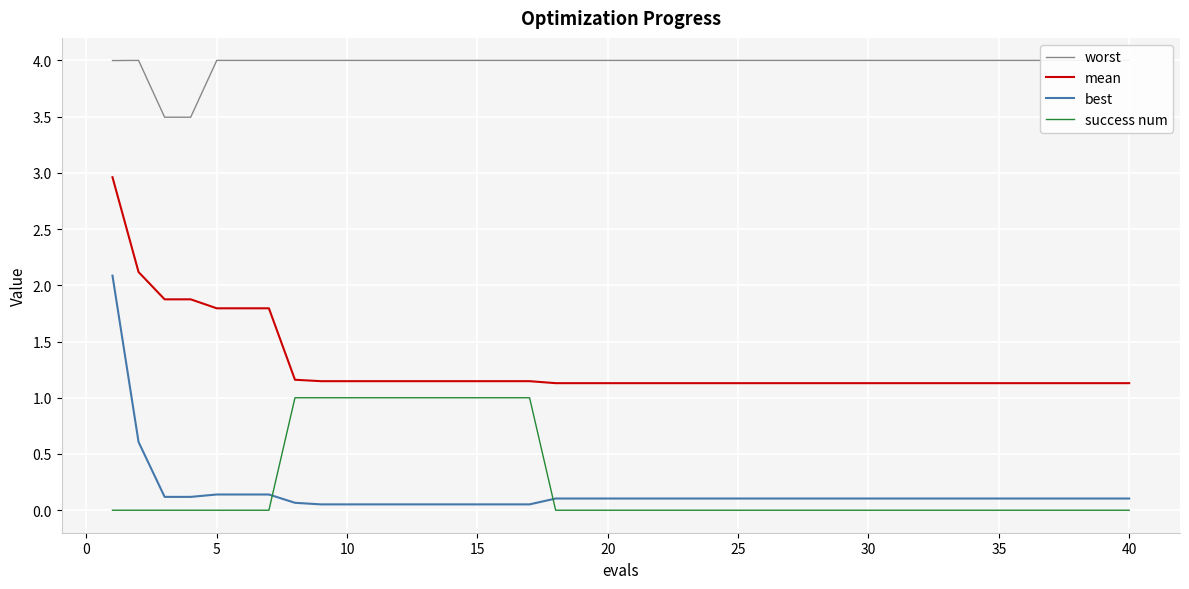

True or false: best and mean intersect in this chart.

False